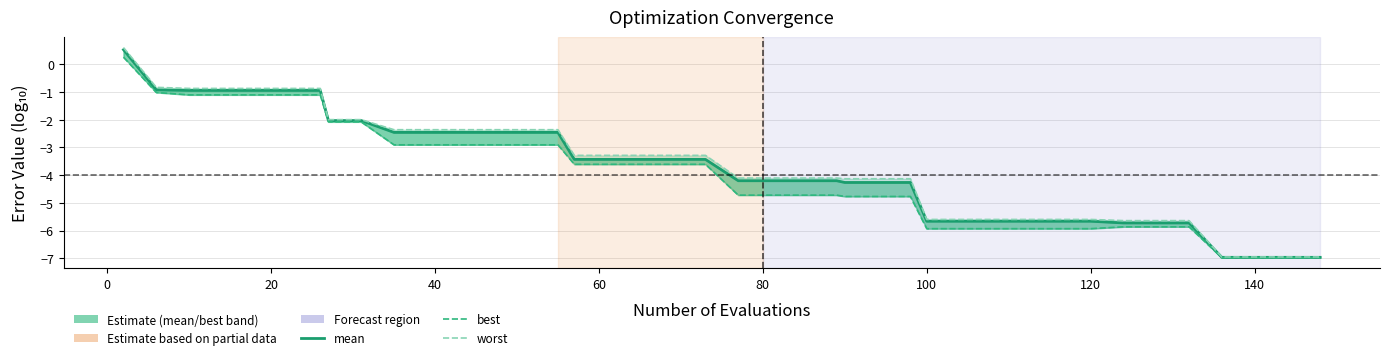

How many values in best are below zero?

39